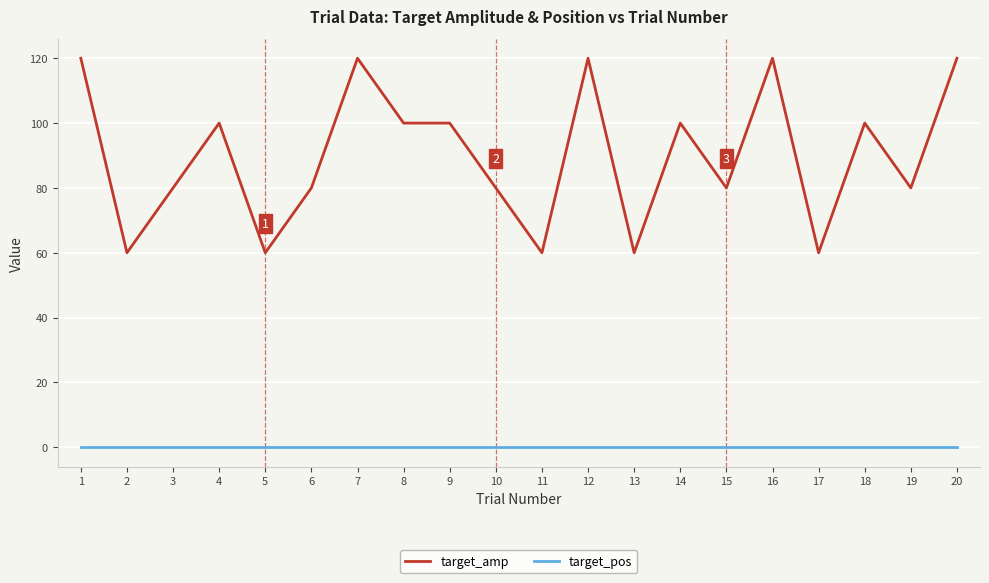

What is the total value across all series at 12?

120